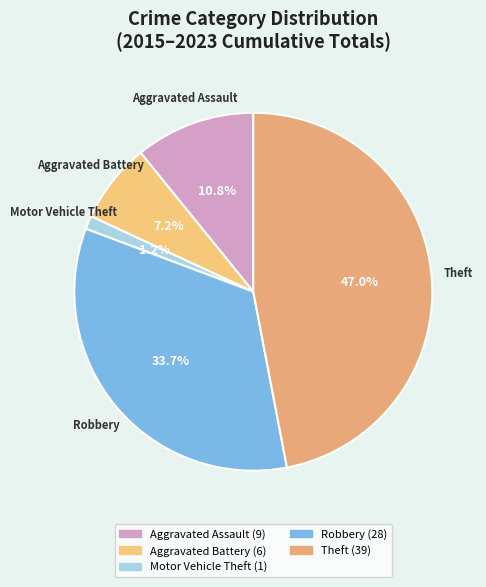

Is Aggravated Battery the majority of the pie?

No